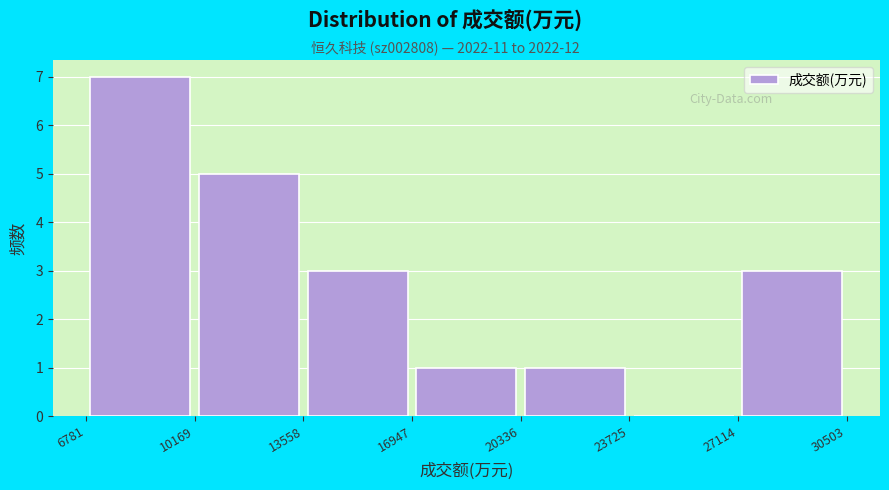

Reading left to right, list every bar in this chart as the range it spans on the x-axis followed by its height. The values are not printed on the chart, so give them approximately, as read against the axis.

6781 to 10169: 7
10169 to 13558: 5
13558 to 16947: 3
16947 to 20336: 1
20336 to 23725: 1
23725 to 27114: 0
27114 to 30503: 3